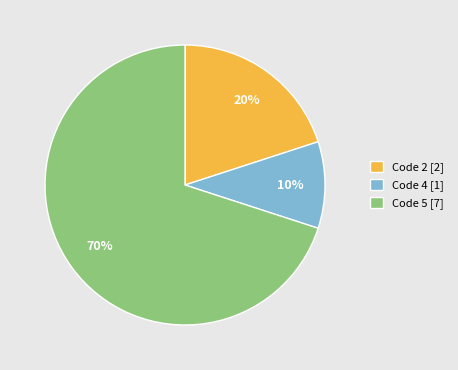

Is there a majority slice in this chart?

Yes